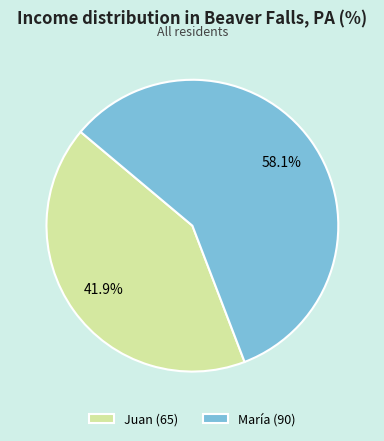

Which has a higher value, Juan or María?

María